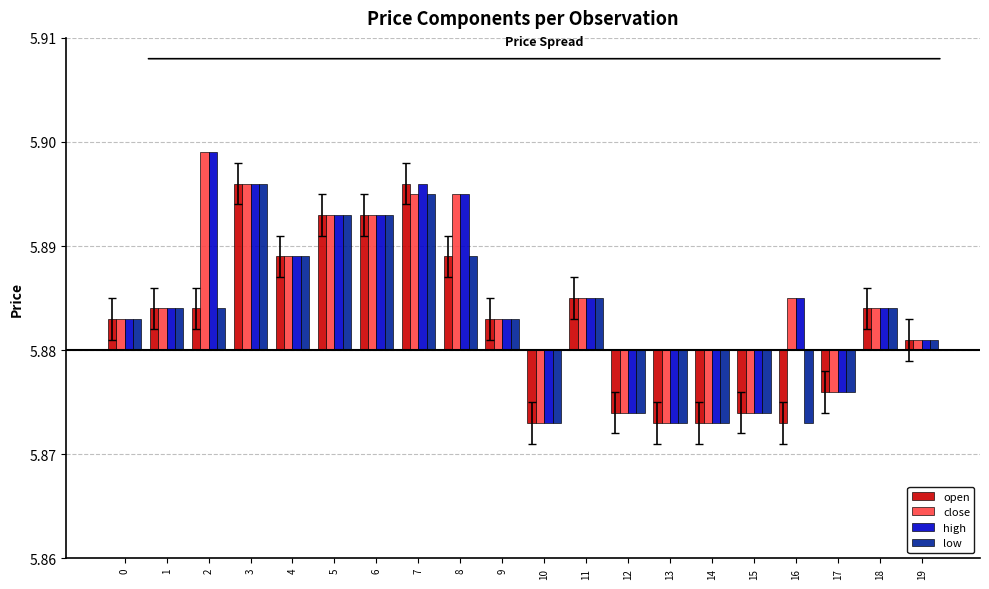

Which category has the highest value in the high series?

2